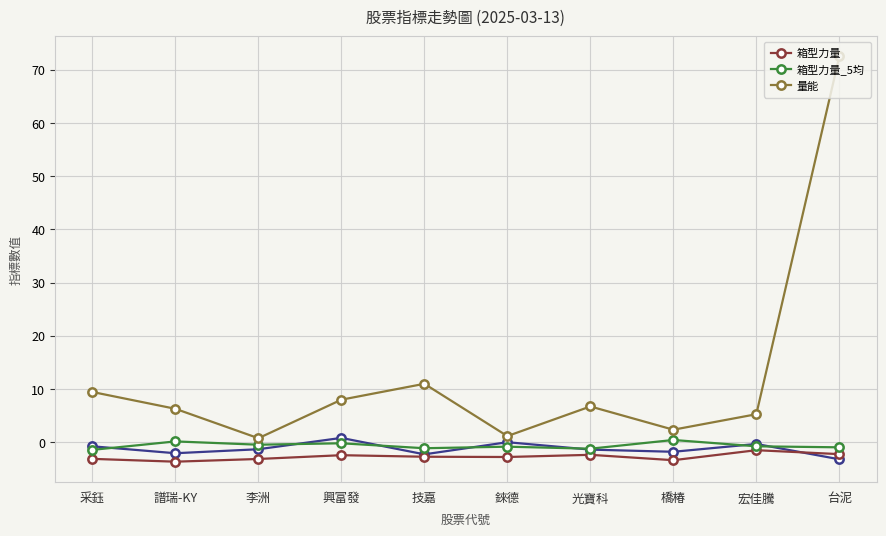

How many lines are shown in the chart?

3